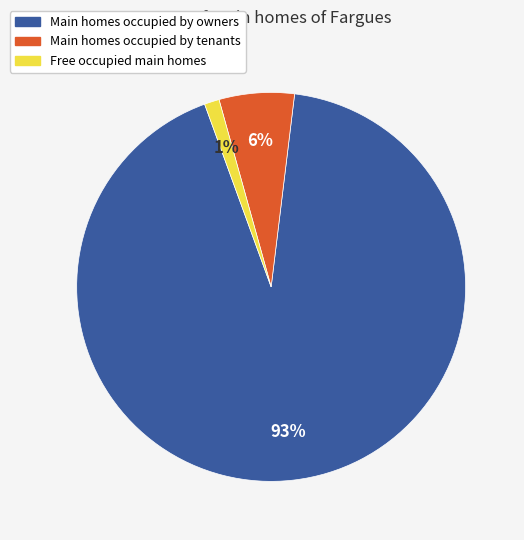

How many segments does this pie chart have?

3